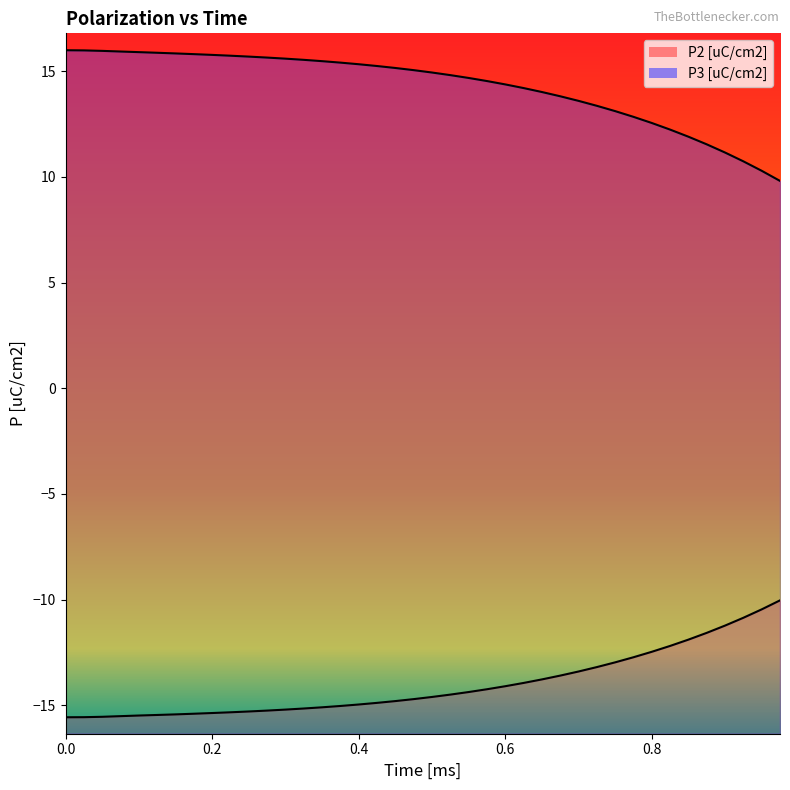

How many lines are shown in the chart?

2